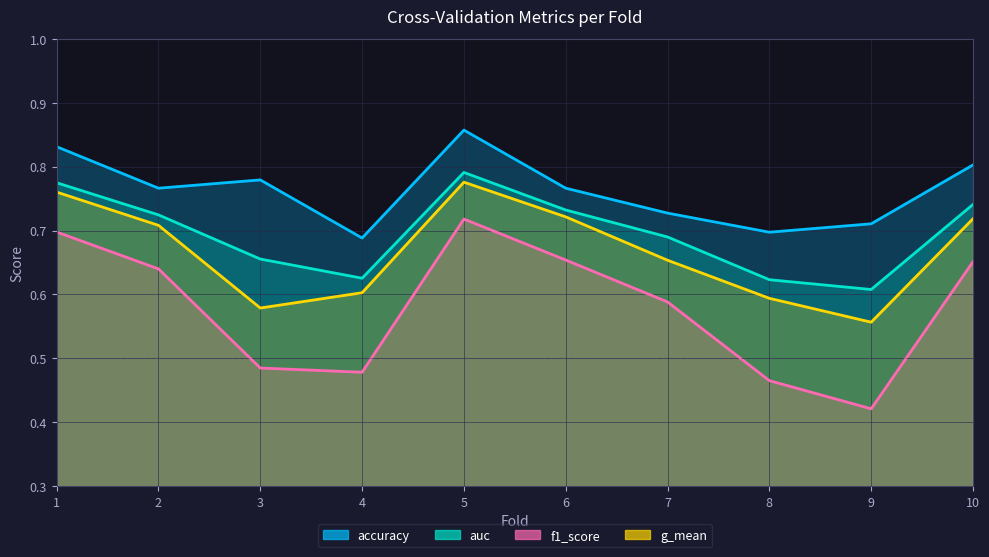

True or false: accuracy and f1_score intersect in this chart.

False